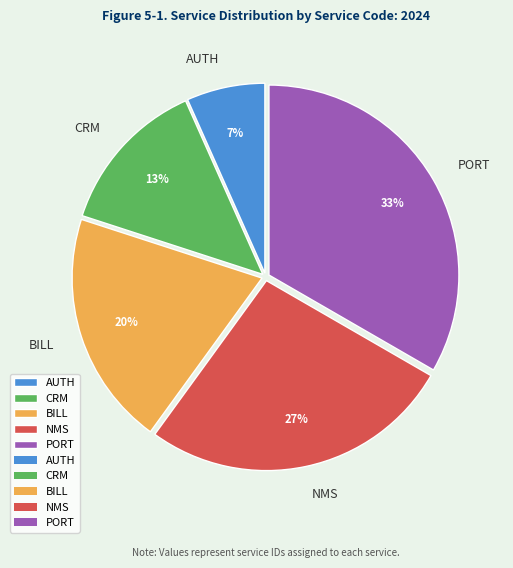

Is there any slice that represents more than half of the pie?

No